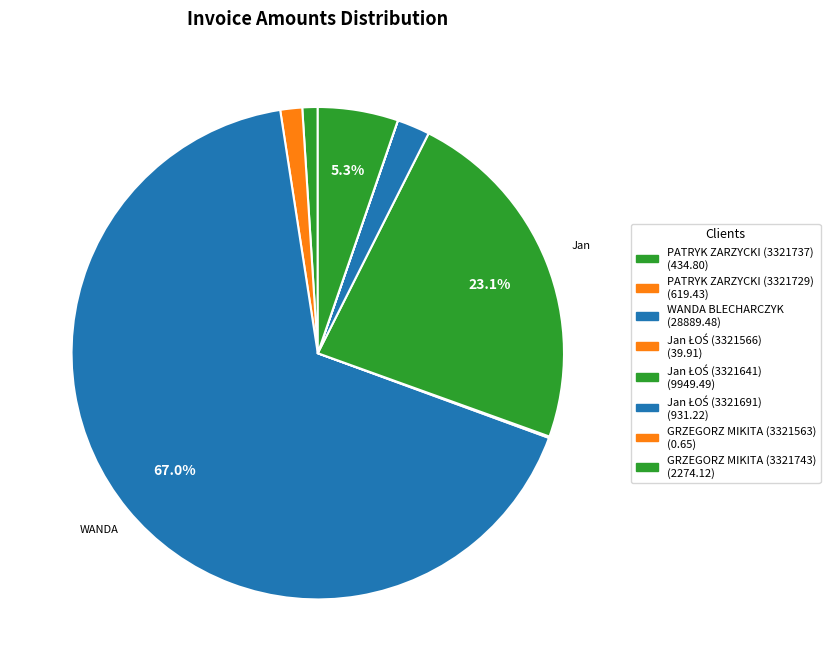

Approximately how many times larger is the value at Jan ŁOŚ (3321641) compared to GRZEGORZ MIKITA (3321743)?

4.4